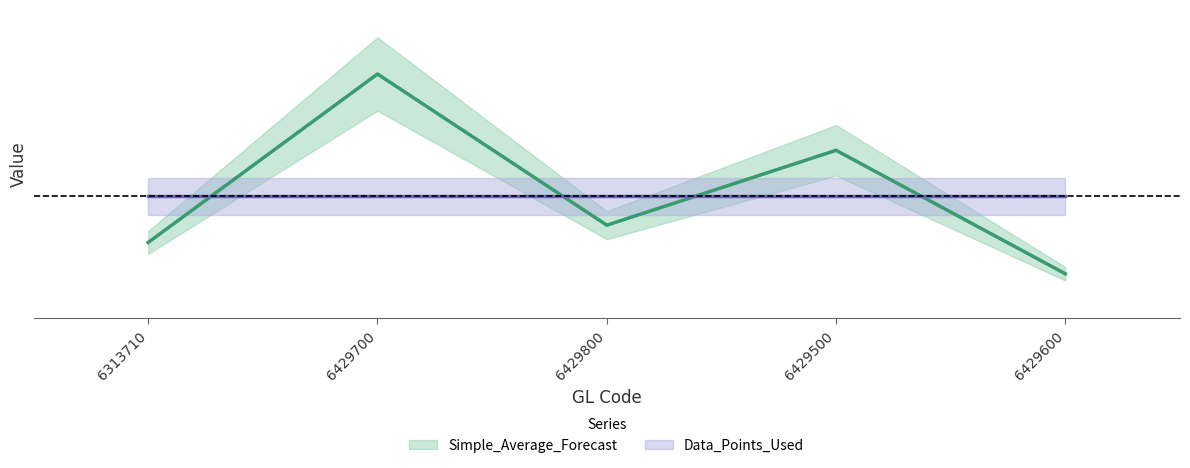

What is the difference between the second highest and minimum values?

20204.0